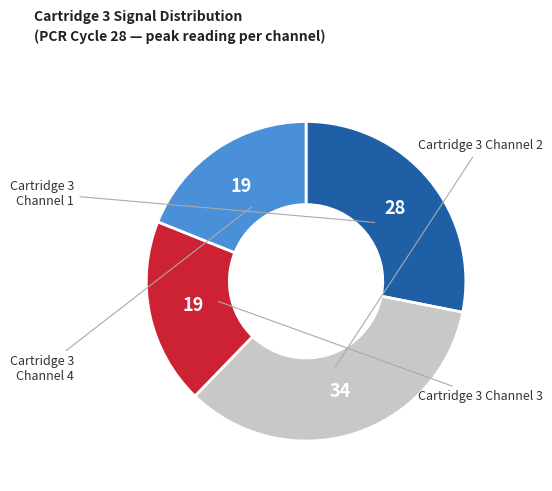

Rank the categories by value from lowest to highest.

Cartridge 3 Channel 3, Cartridge 3 Channel 4, Cartridge 3 Channel 1, Cartridge 3 Channel 2